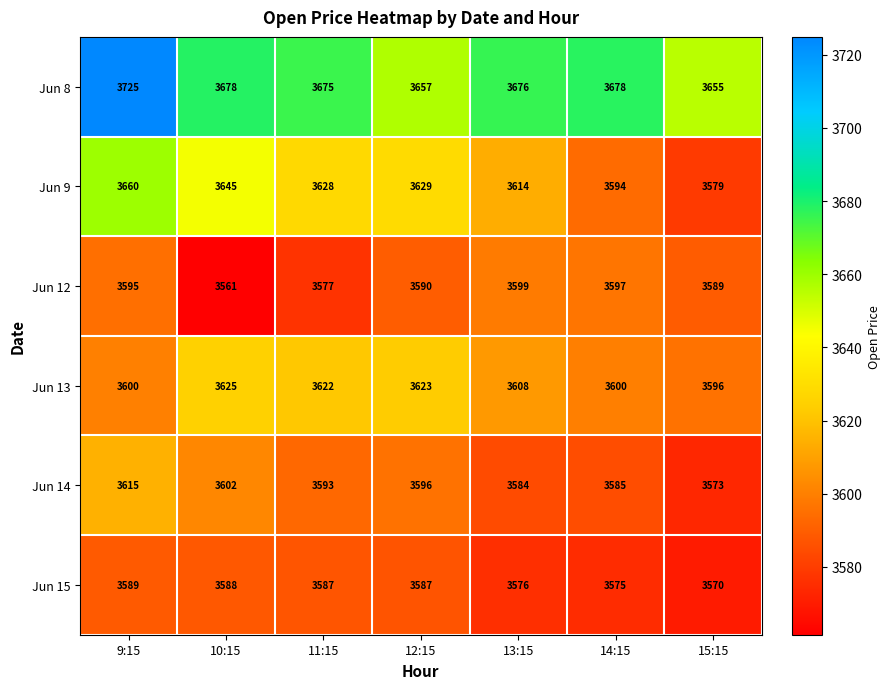

Rank the series by their maximum value, from lowest to highest.

Jun 15, Jun 12, Jun 14, Jun 13, Jun 9, Jun 8